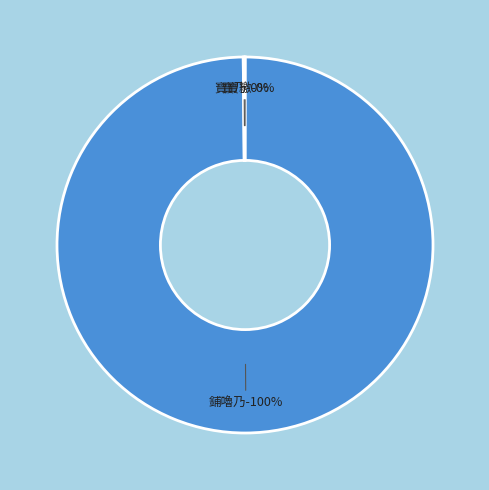

Is it true that 鋪嚕乃 is 100% of the pie?

True